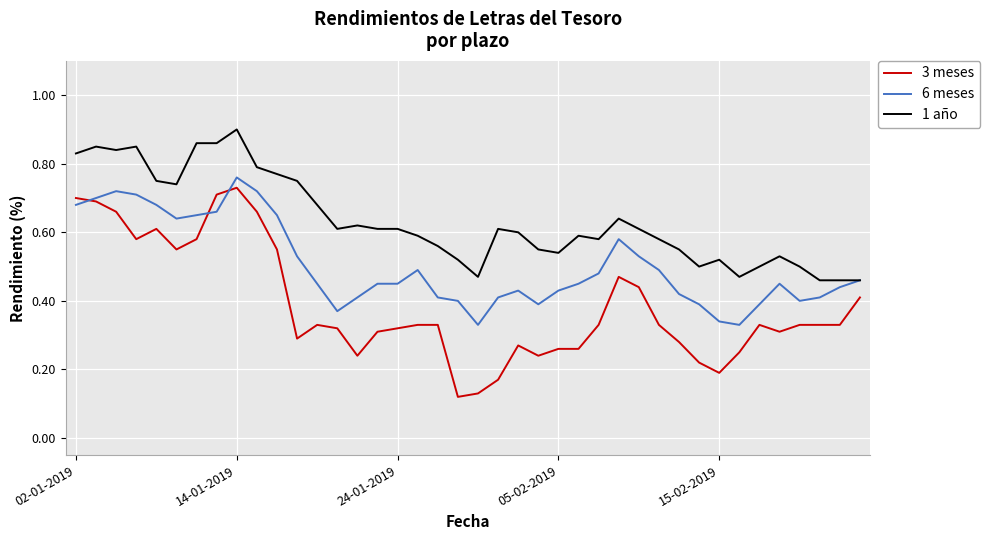

List the series in order of their overall mean, highest first.

1 año, 6 meses, 3 meses